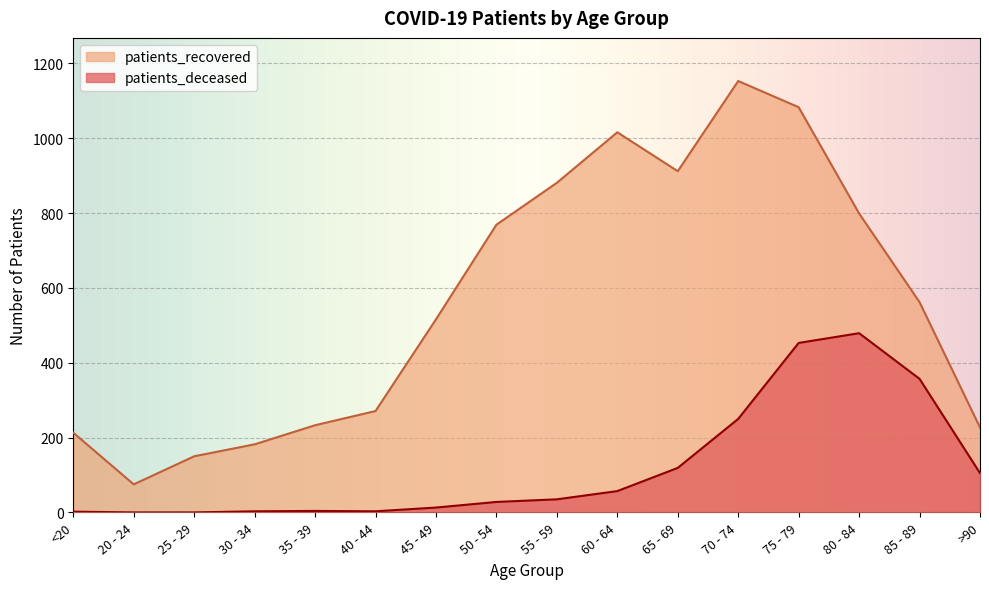

How many values in the patients_recovered series are below 562?

8